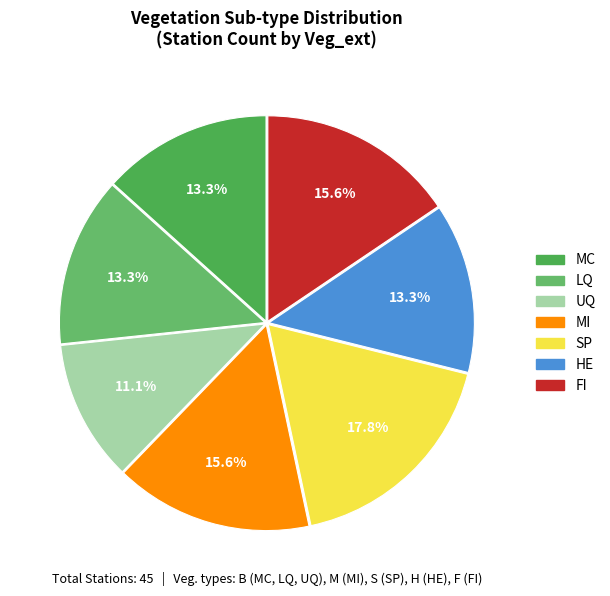

Count the number of slices in the pie.

7